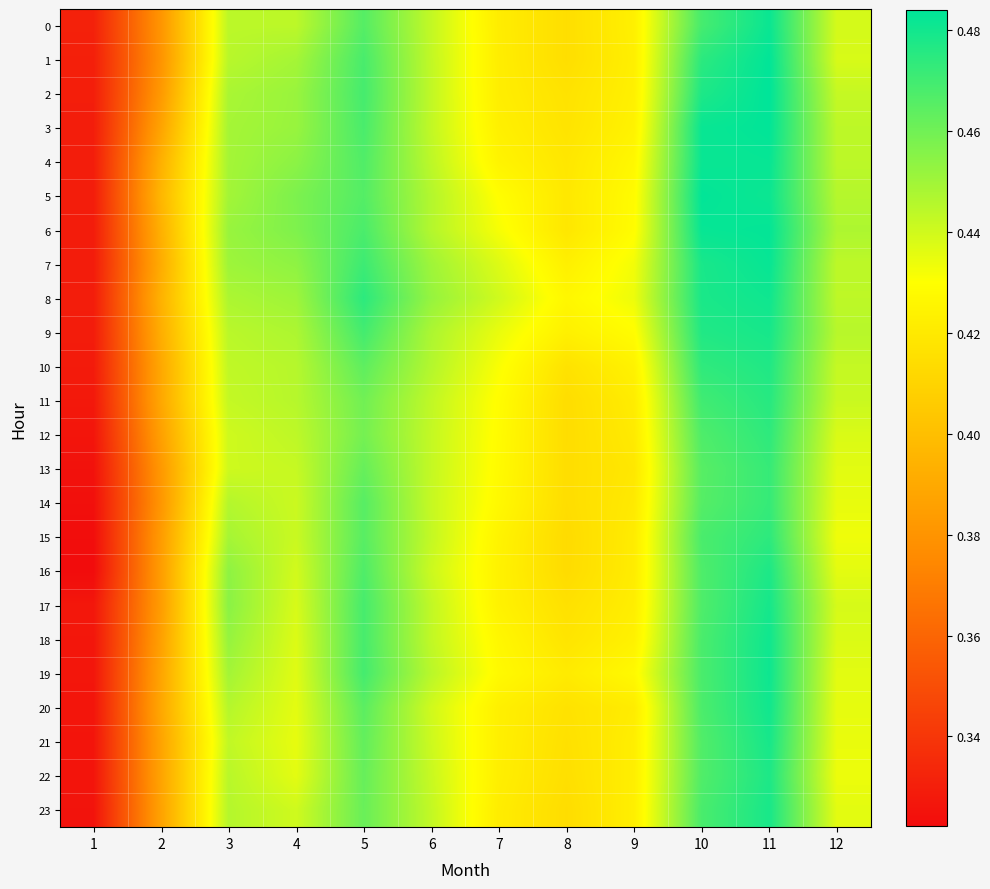

What is the total value across all series at 2?

9.3